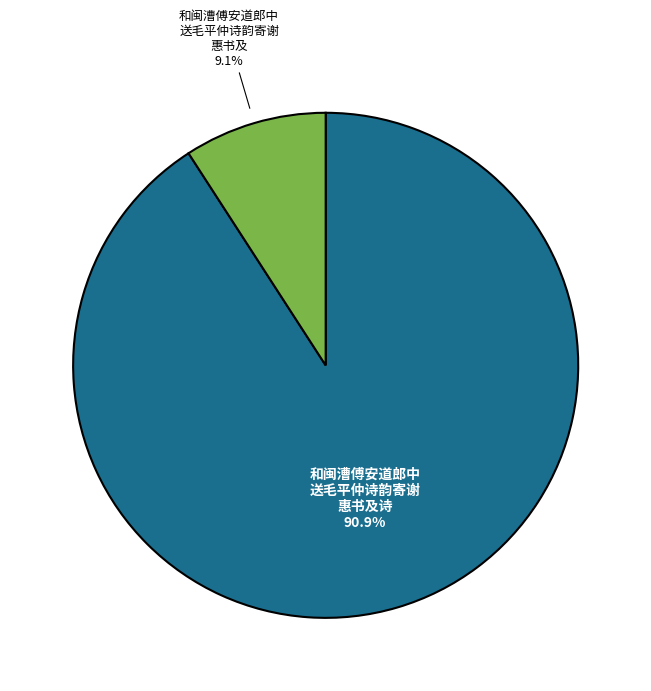

How many segments does this pie chart have?

2